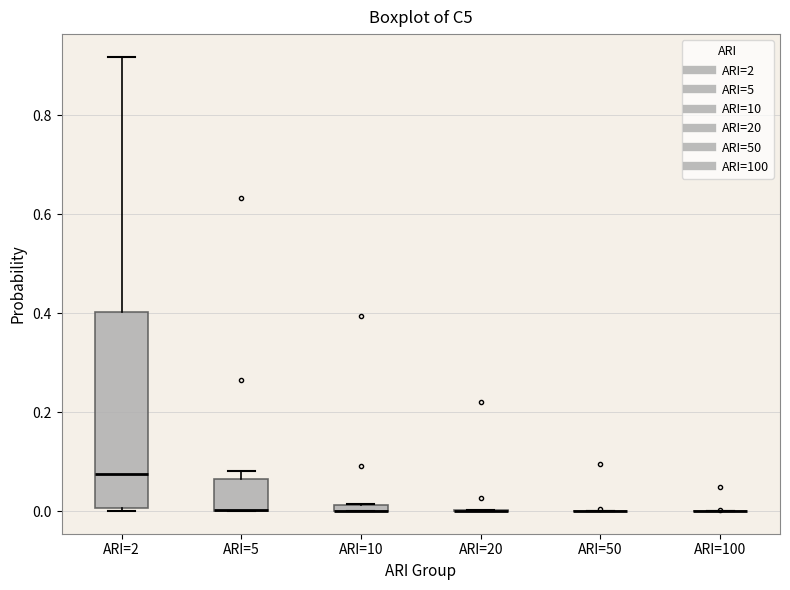

Which box is the tallest, from its lower edge to its upper edge?

ARI=2